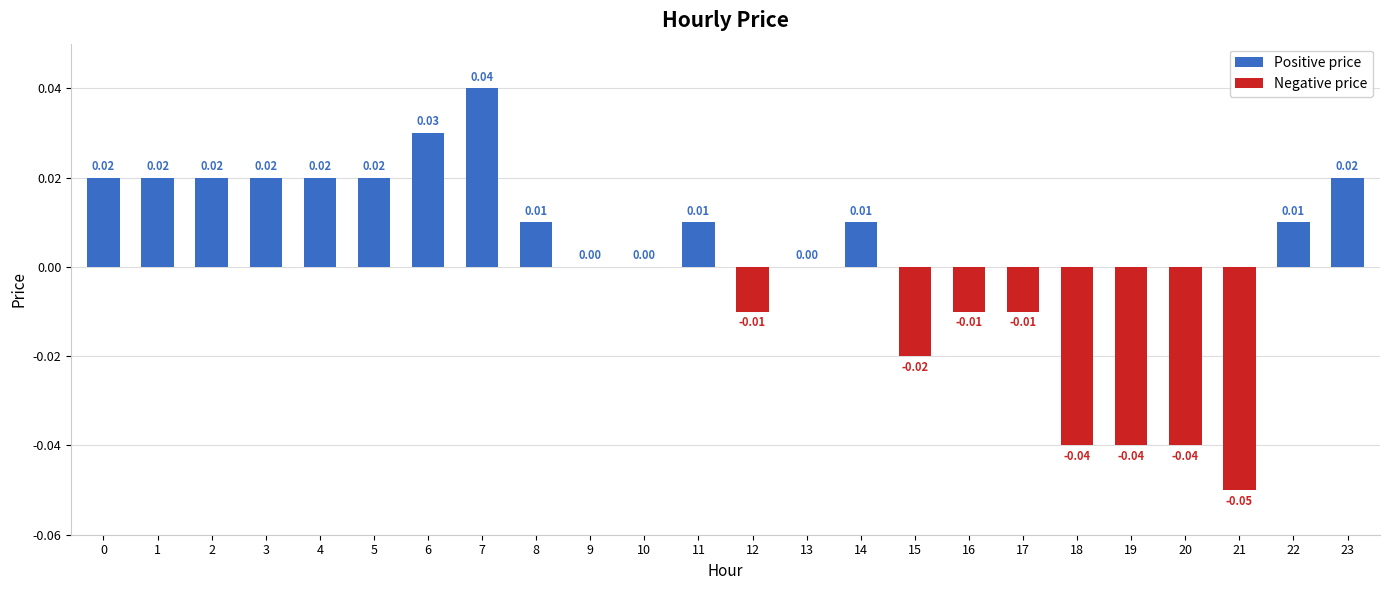

Which label corresponds to the largest value in the chart?

7